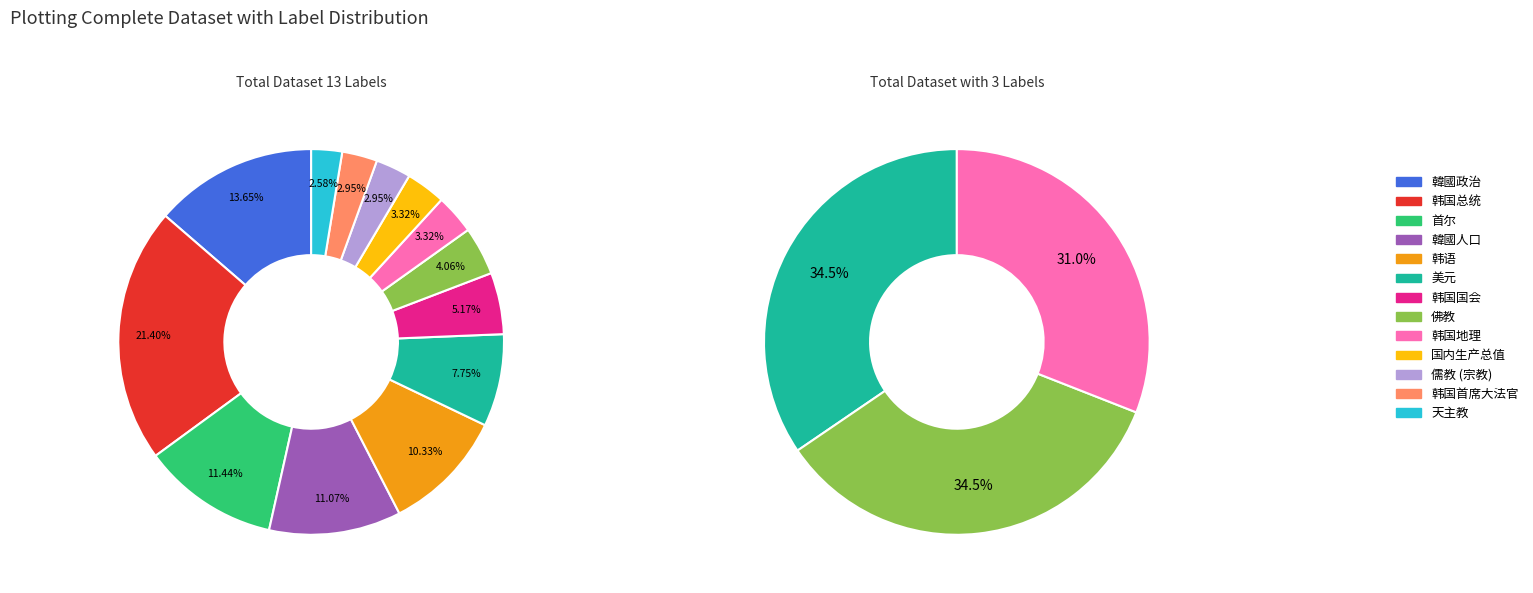

Which category has the biggest portion of the pie?

韩国总统